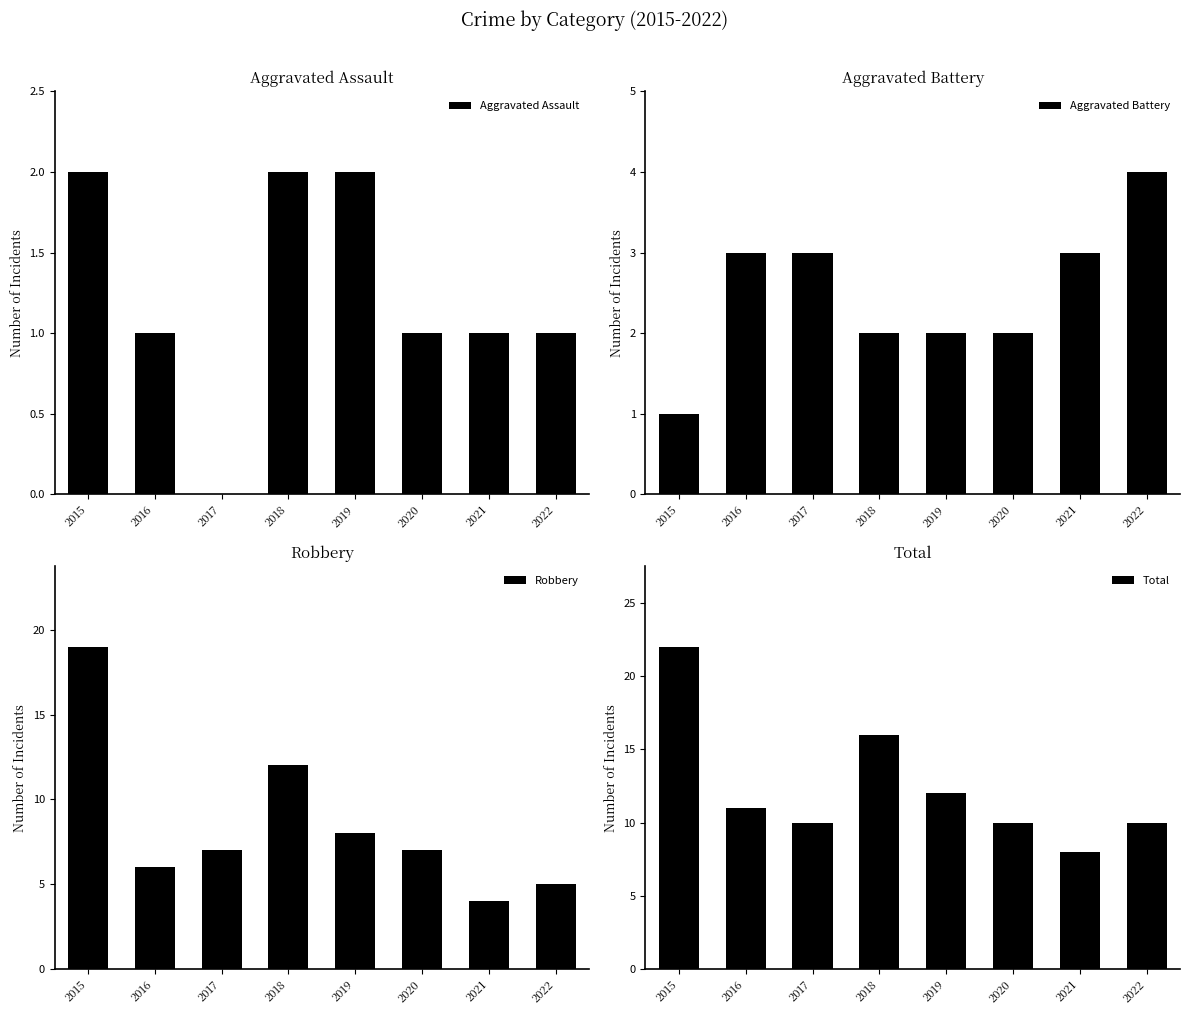

What value does the Robbery series have at 2016?

6